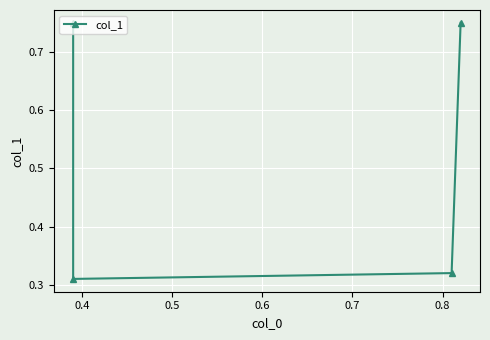

How many lines are shown in the chart?

1